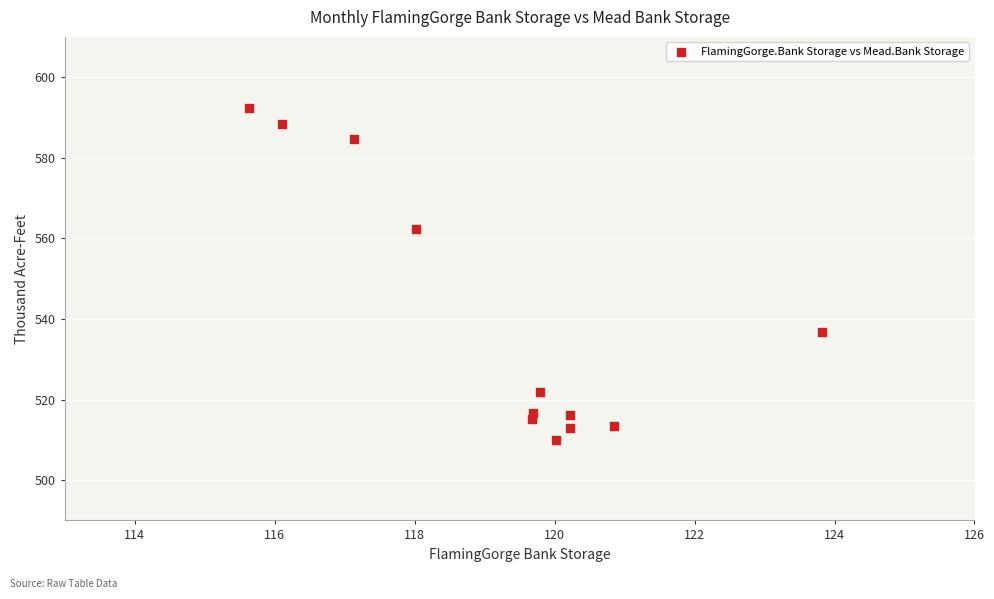

What is the range of Y values (max minus min)?

82.3